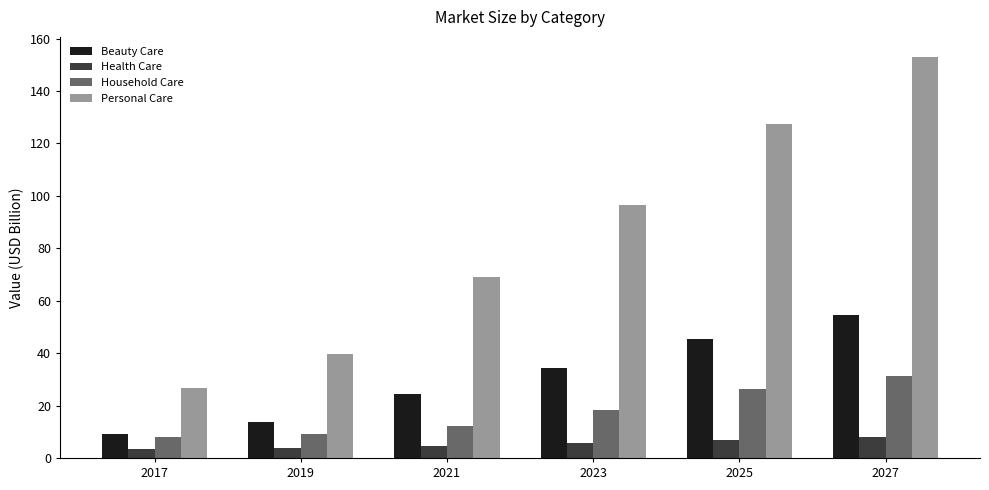

At which category is the sum across all series the highest?

2027